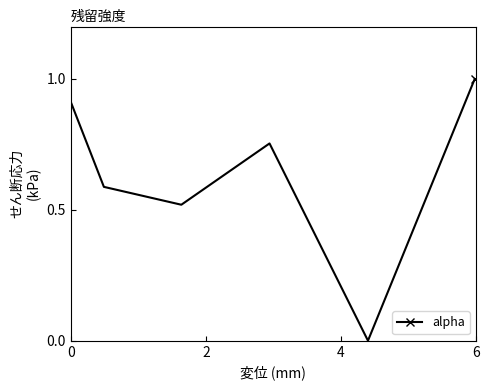

What is the maximum value shown in the chart?

1.0